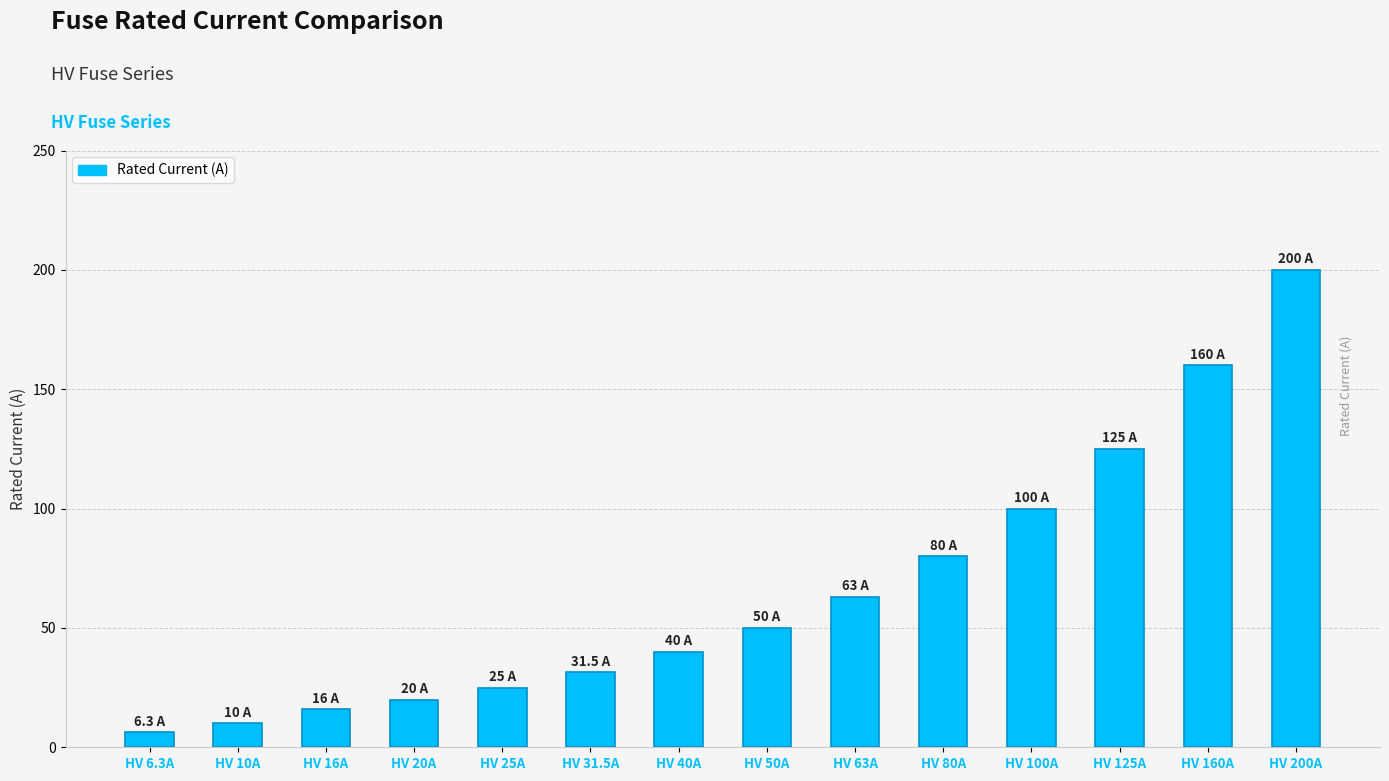

Read the value at HV 31.5A.

31.5